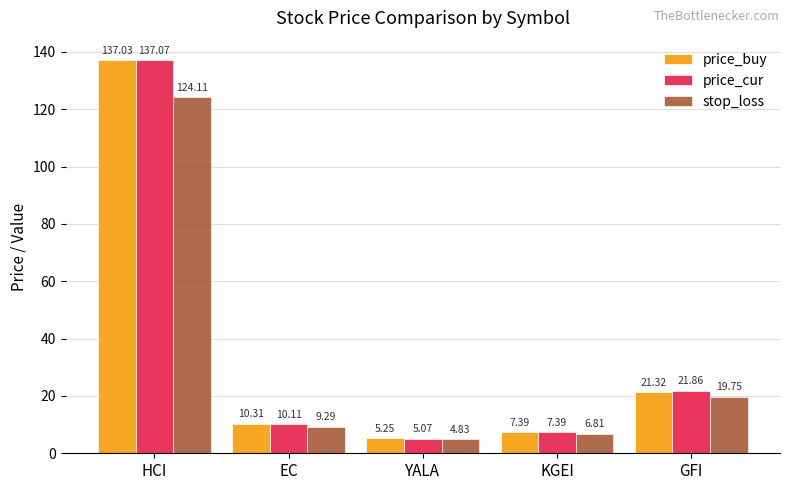

What is the label of the 1st bar from the right?

GFI